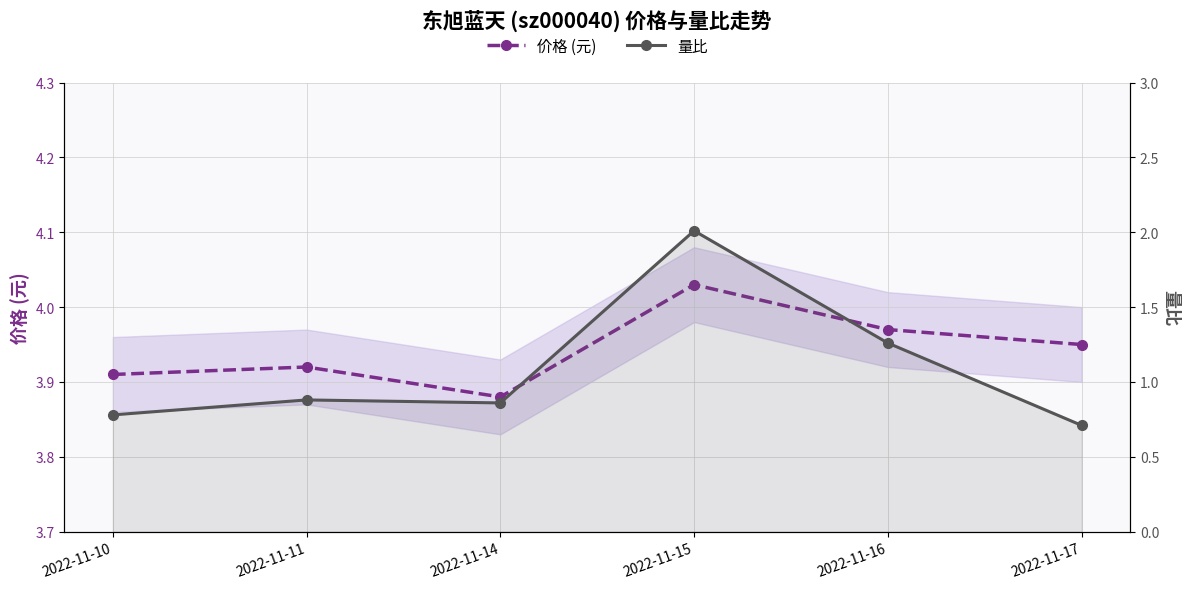

Reading left to right, list all the values displayed in this chart.

价格 (元): 3.9	3.9	3.9	4.0	4.0	4.0
量比: 0.8	0.9	0.9	2.0	1.3	0.7